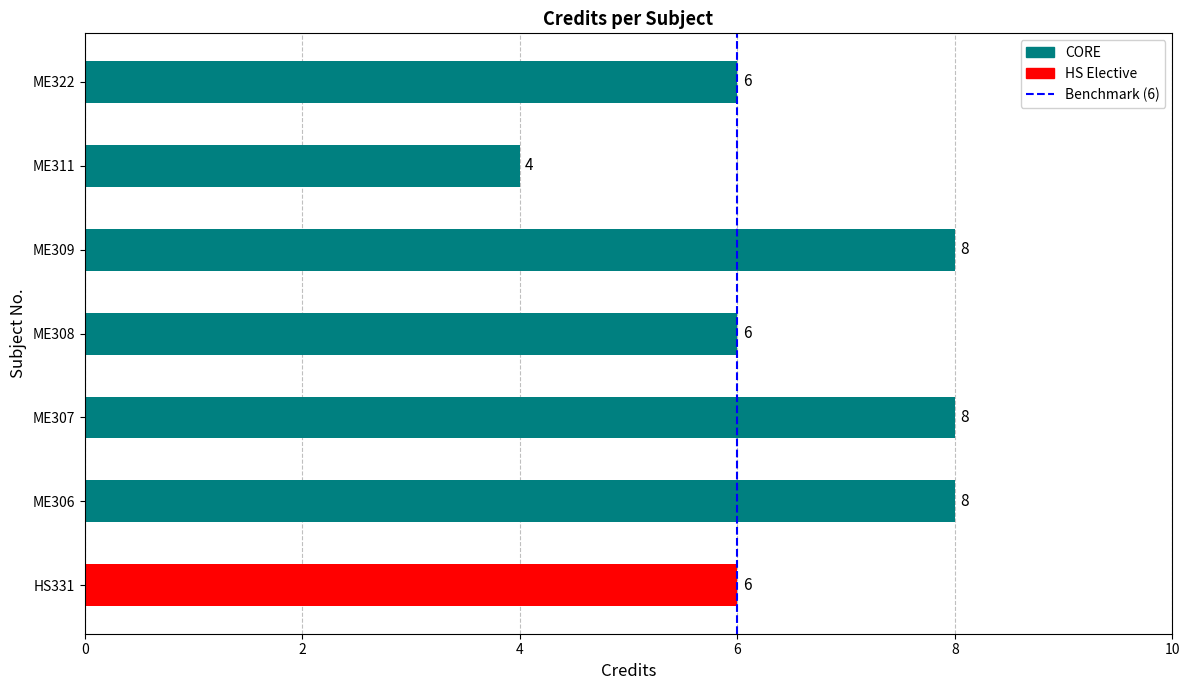

True or false: the data shows 1 at 6.

False